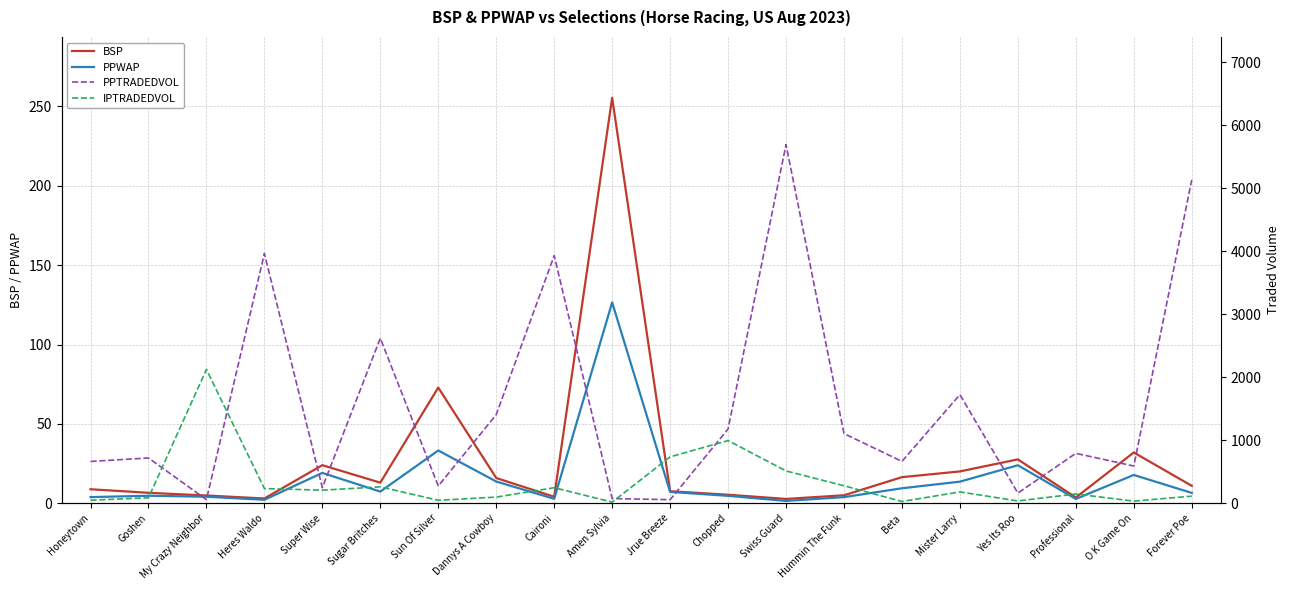

At which label does IPTRADEDVOL first exceed 180?

My Crazy Neighbor